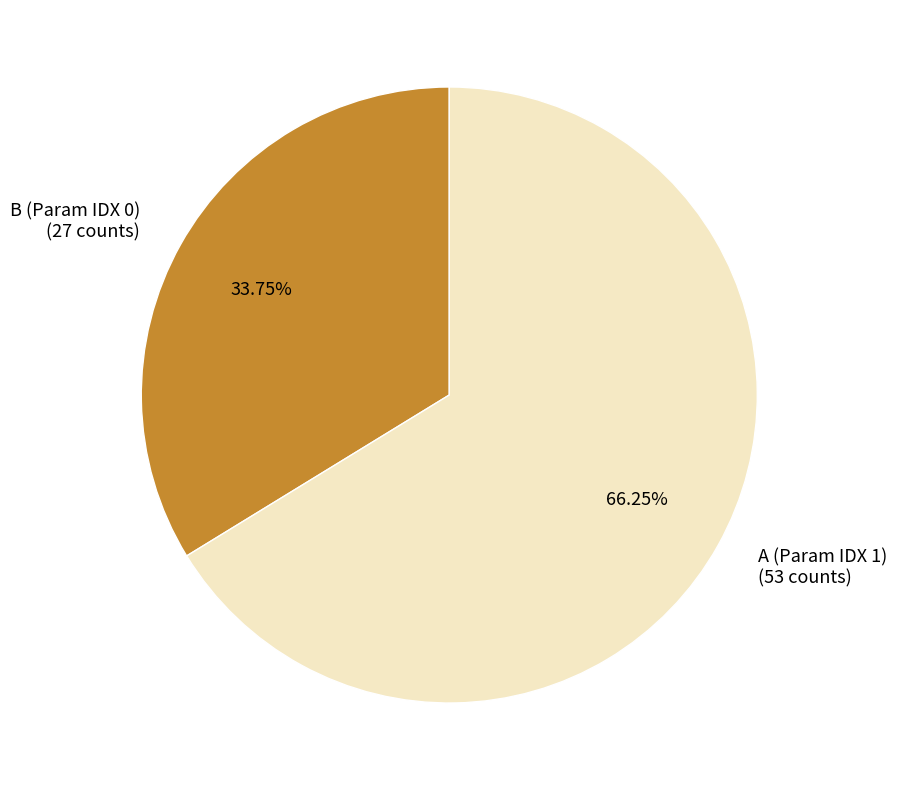

The B (Param IDX 0) slice represents 40% of the pie. True or false?

False